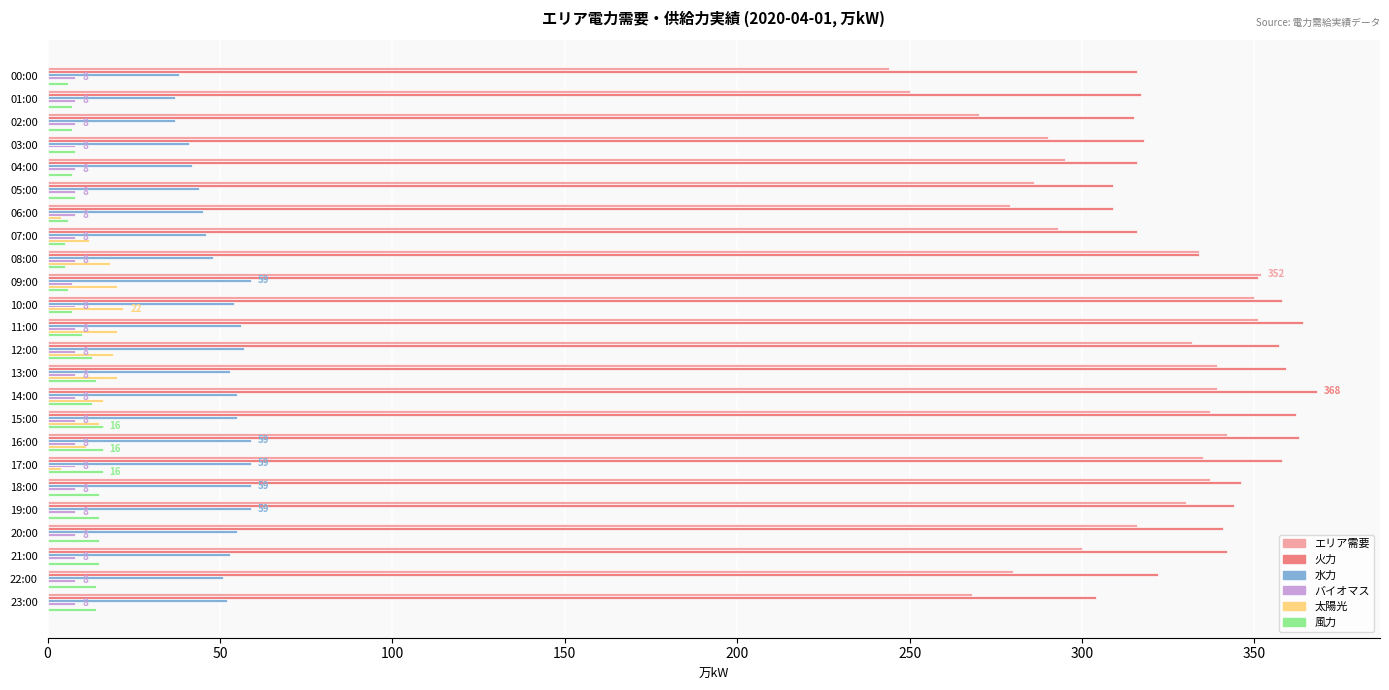

What is the highest value of the 火力 series?

368